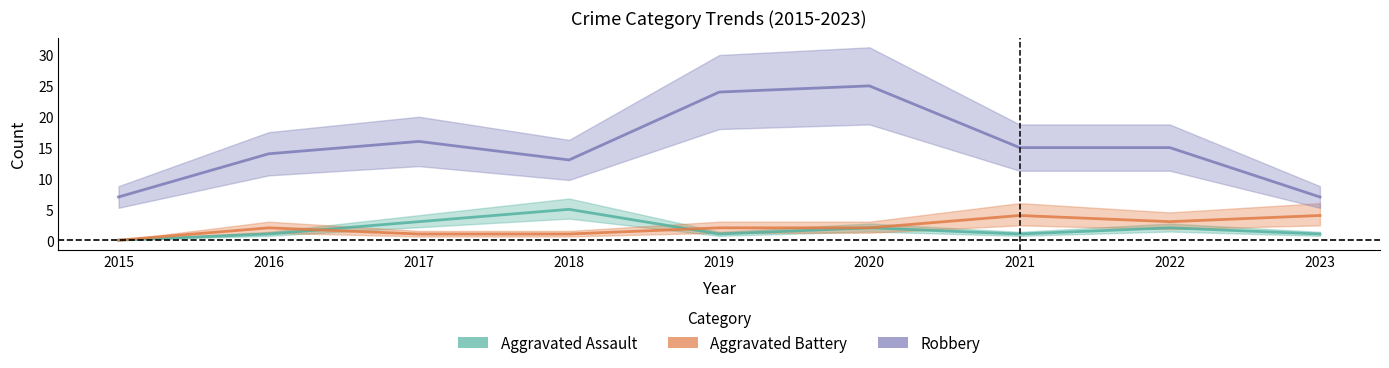

How many distinct data groups are displayed?

3